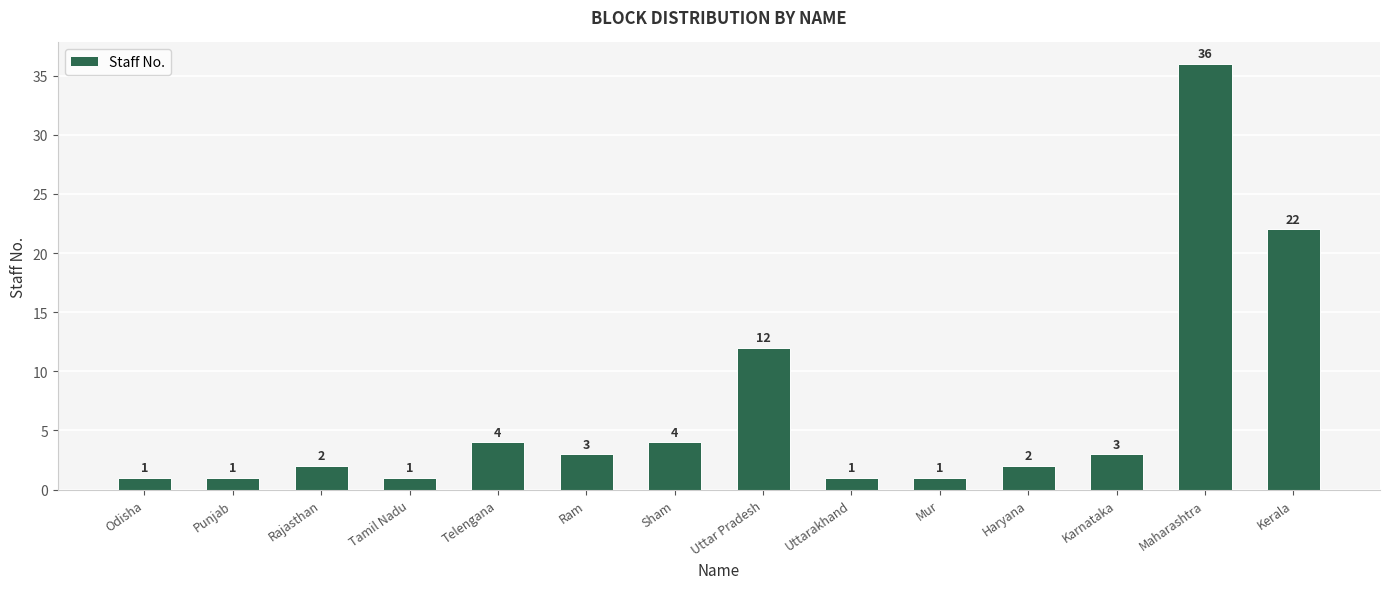

What is the maximum value shown in the chart?

36